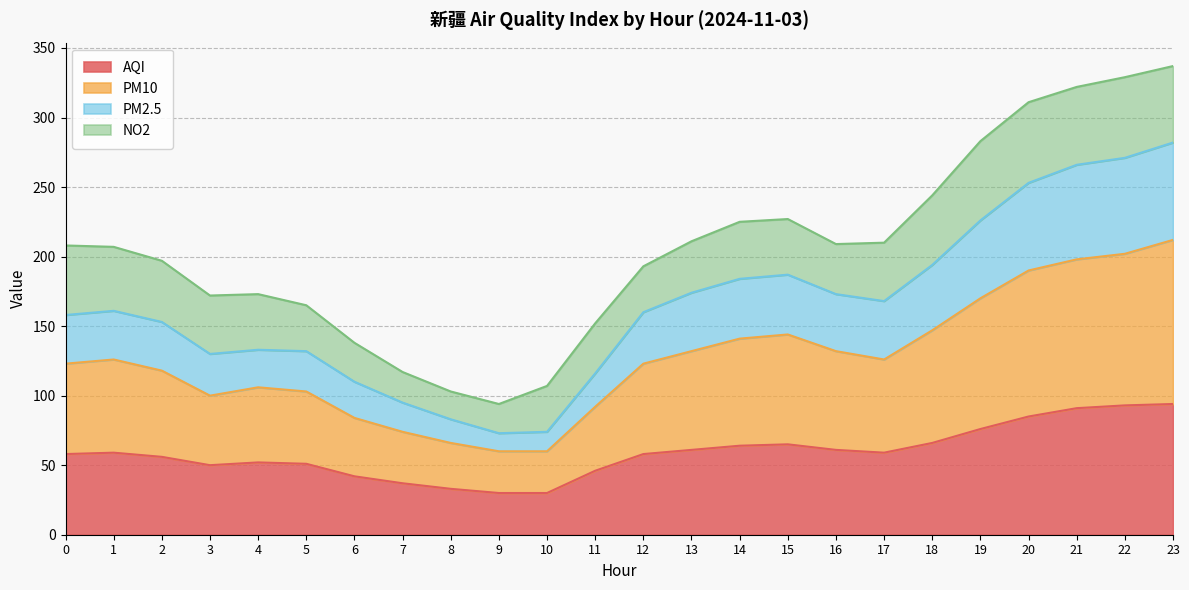

What are all the series names shown in the legend?

AQI, PM10, PM2.5, NO2